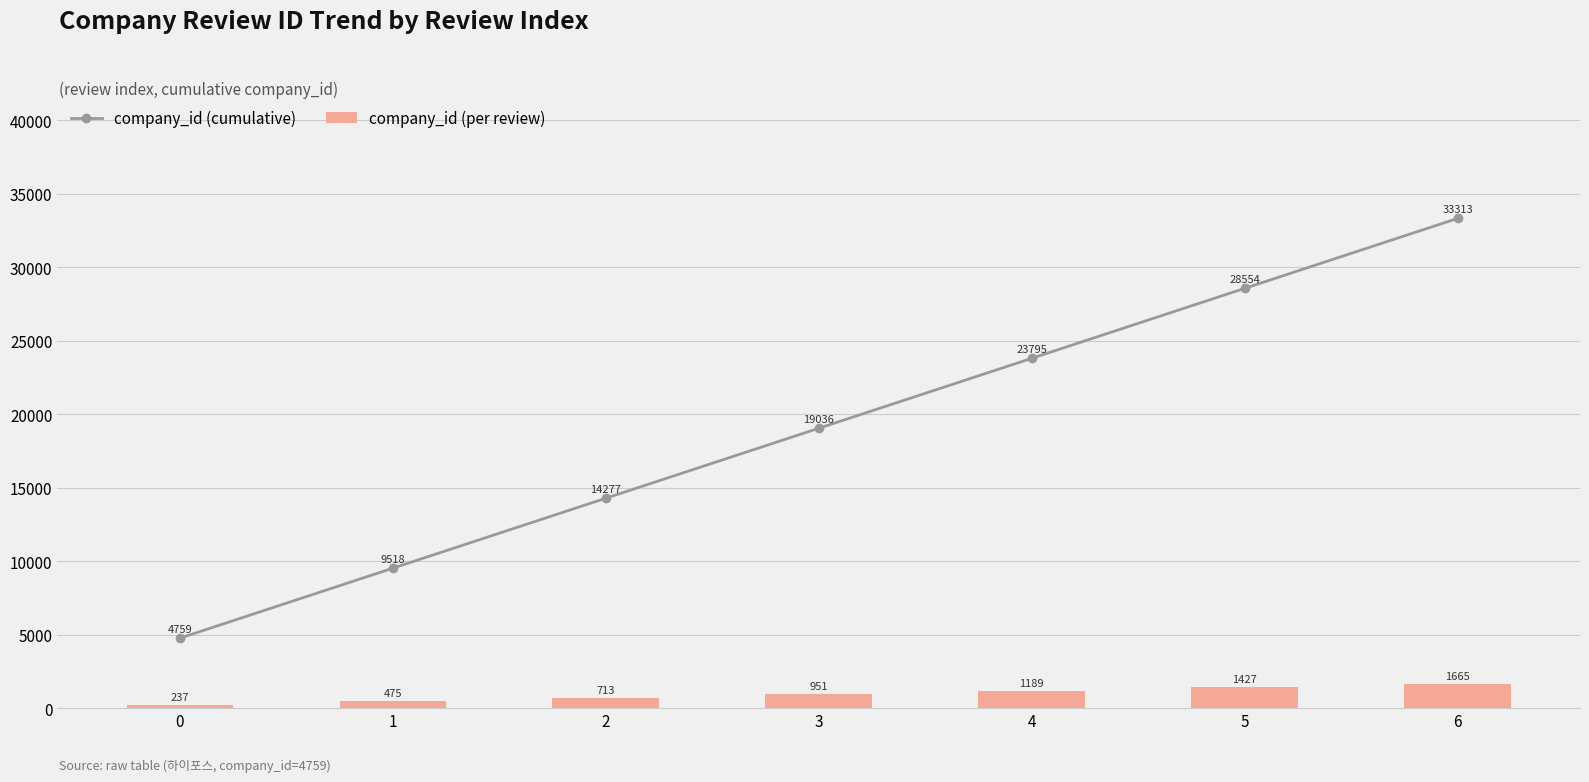

What is the difference between the second highest and second lowest values in the company_id (per review) series?

951.8